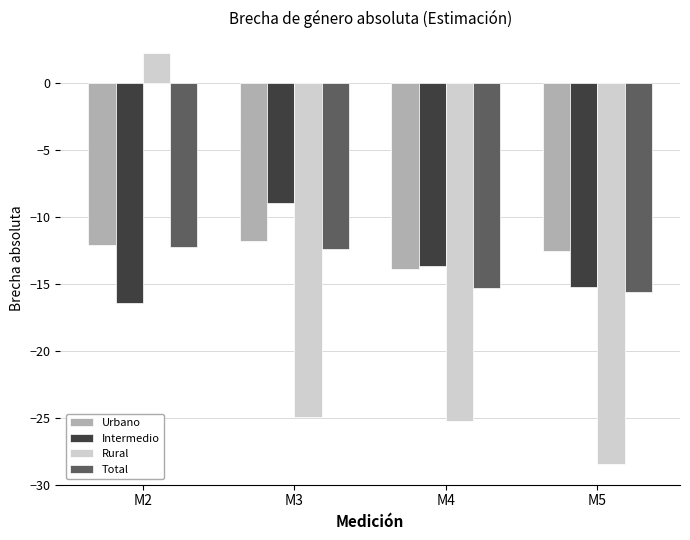

Is the value of Total at M5 greater than the value of Rural at M3?

Yes